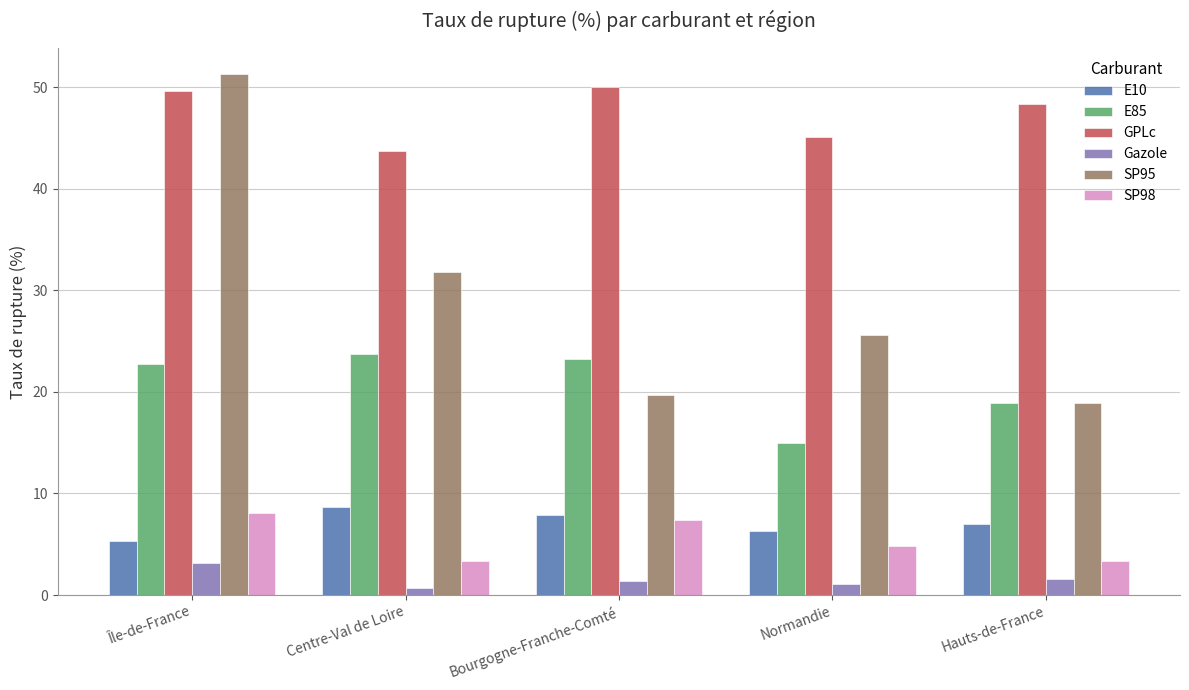

What is the sum of the E10 values at Normandie and Bourgogne-Franche-Comté?

14.2